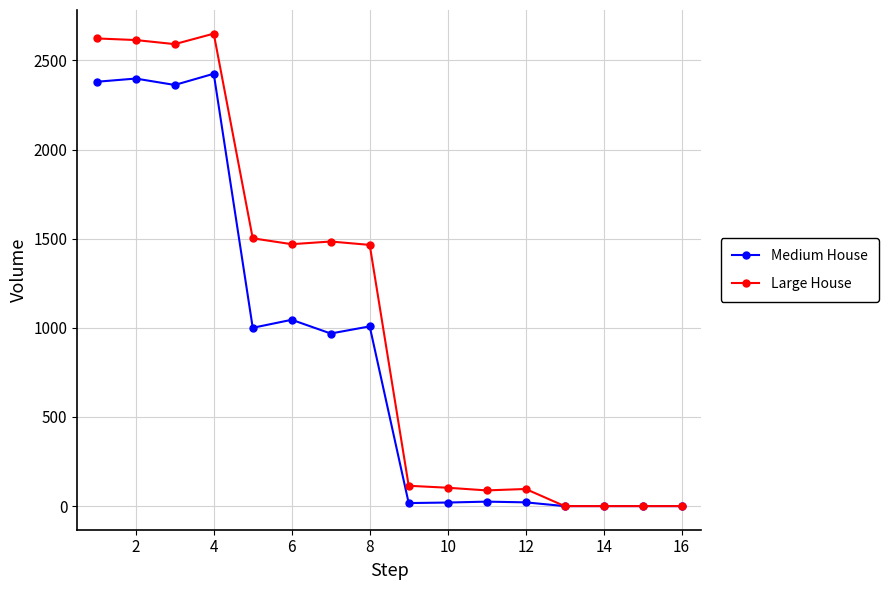

What is the highest value of the Large House series?

2650